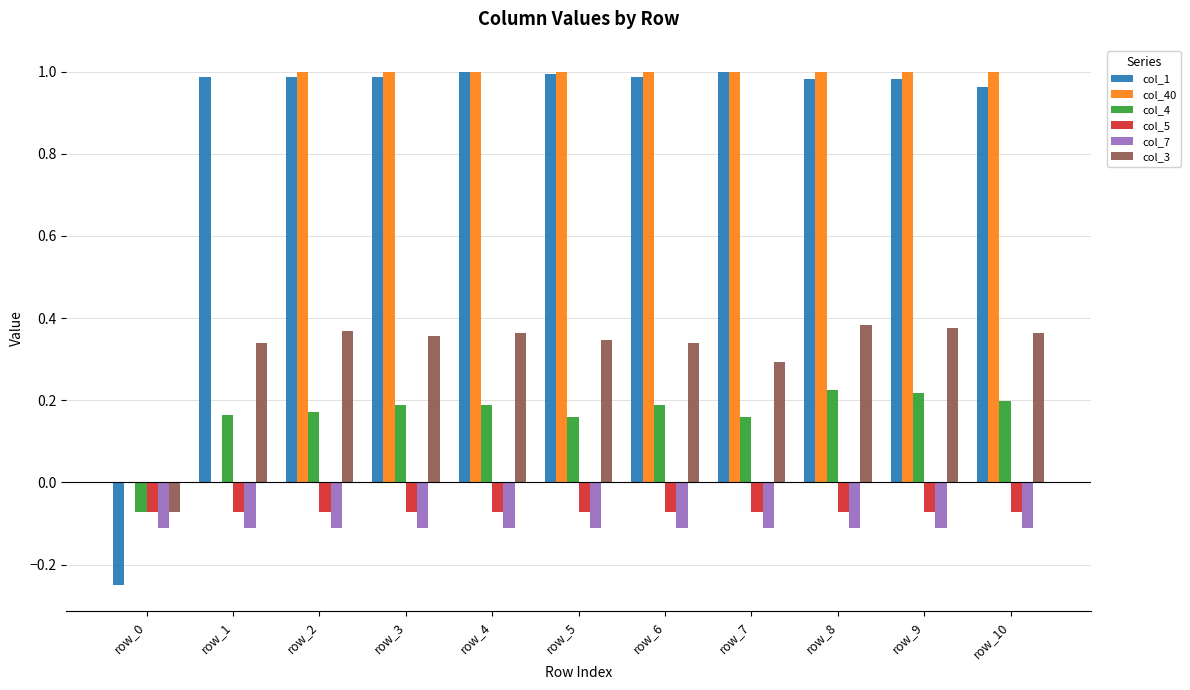

Which series changed the most between row_1 and row_9?

col_40